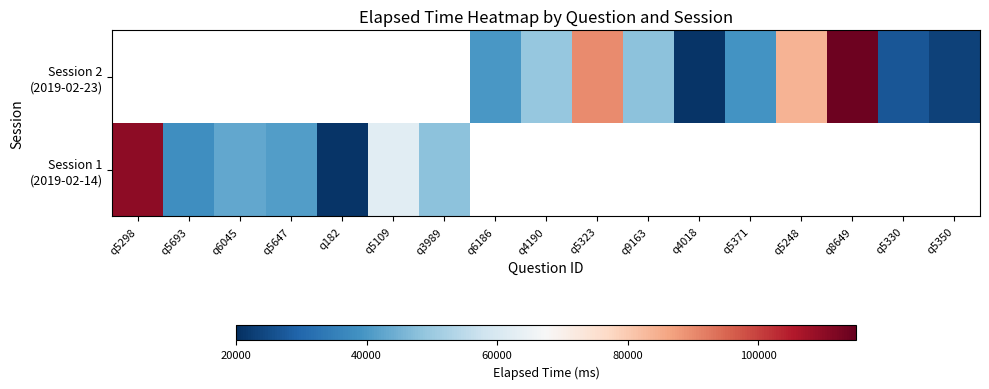

List the series in order of their overall mean, lowest first.

Session 1 (2019-02-14), Session 2 (2019-02-23)